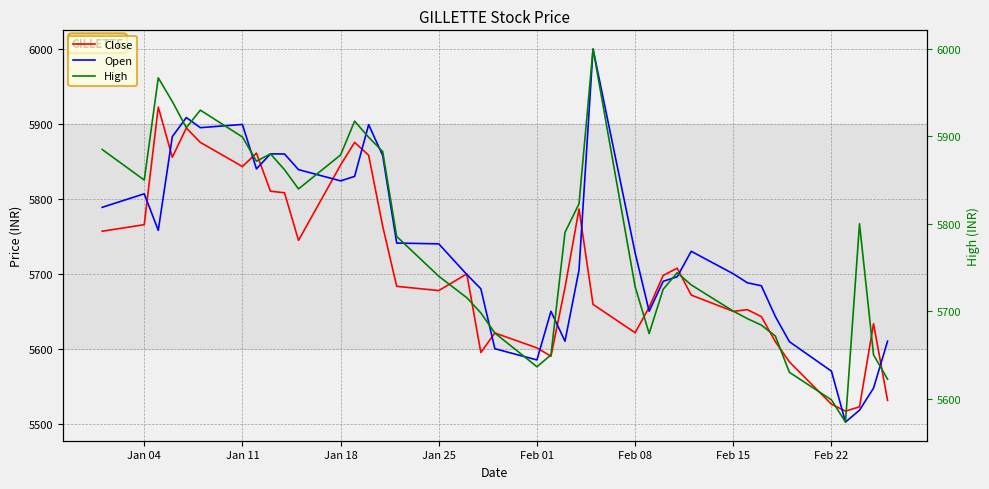

Which series has the widest spread of values?

Open